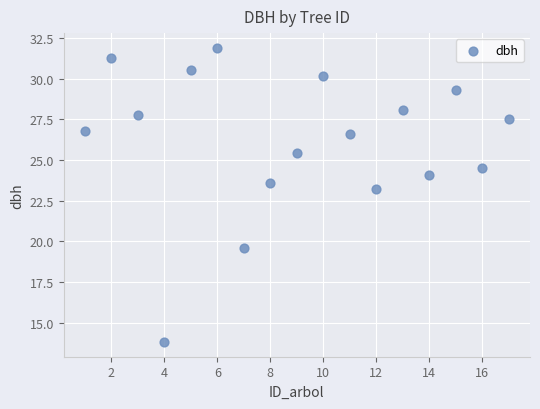

What Y value in the scatter plot is closest to 22?

23.2